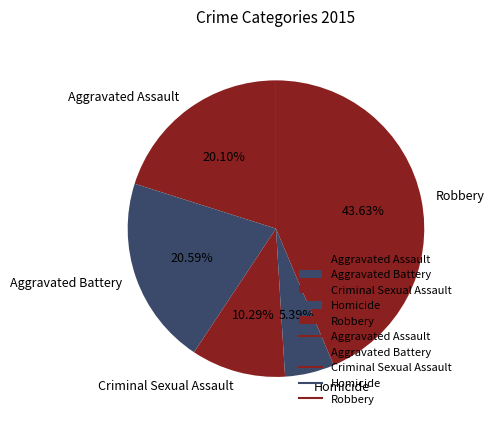

Is it true that Homicide is 1% of the pie?

False